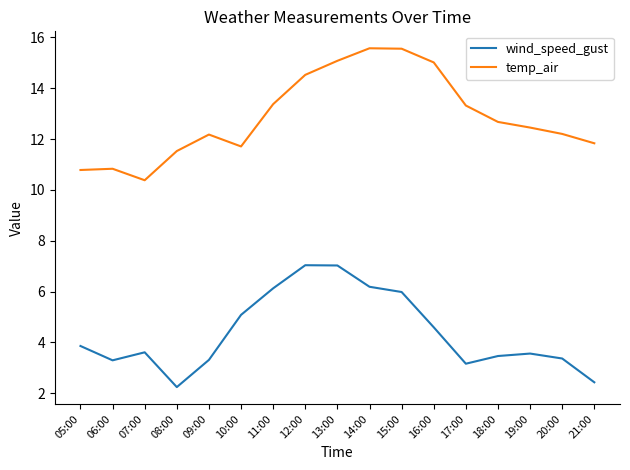

How many lines are shown in the chart?

2